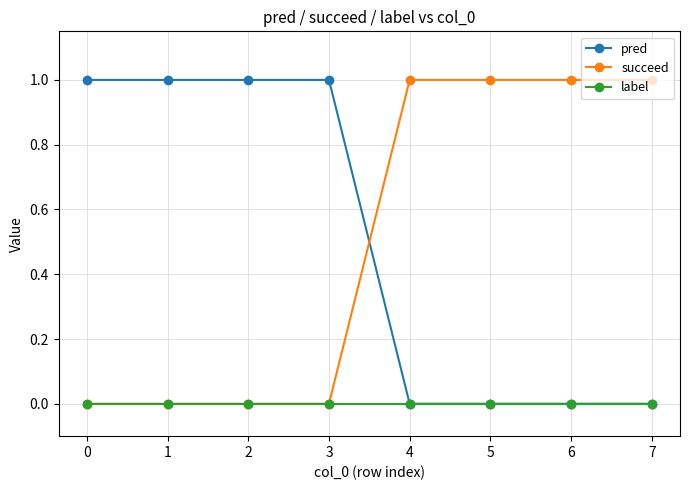

How many times do succeed and pred cross each other?

1